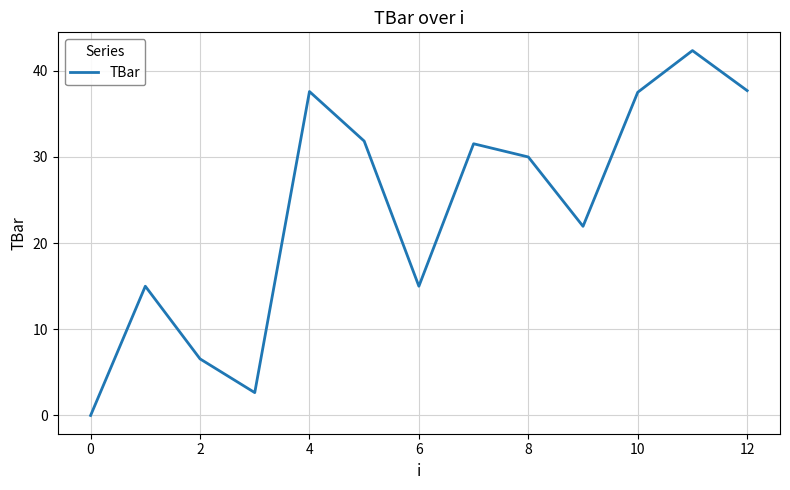

What is the difference between the maximum and minimum values?

42.3